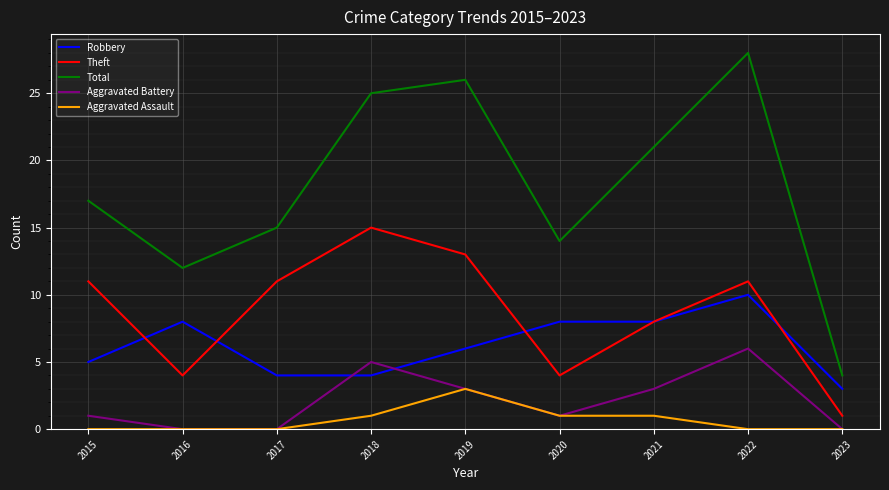

The value of Theft at 2015 is 17. True or false?

False